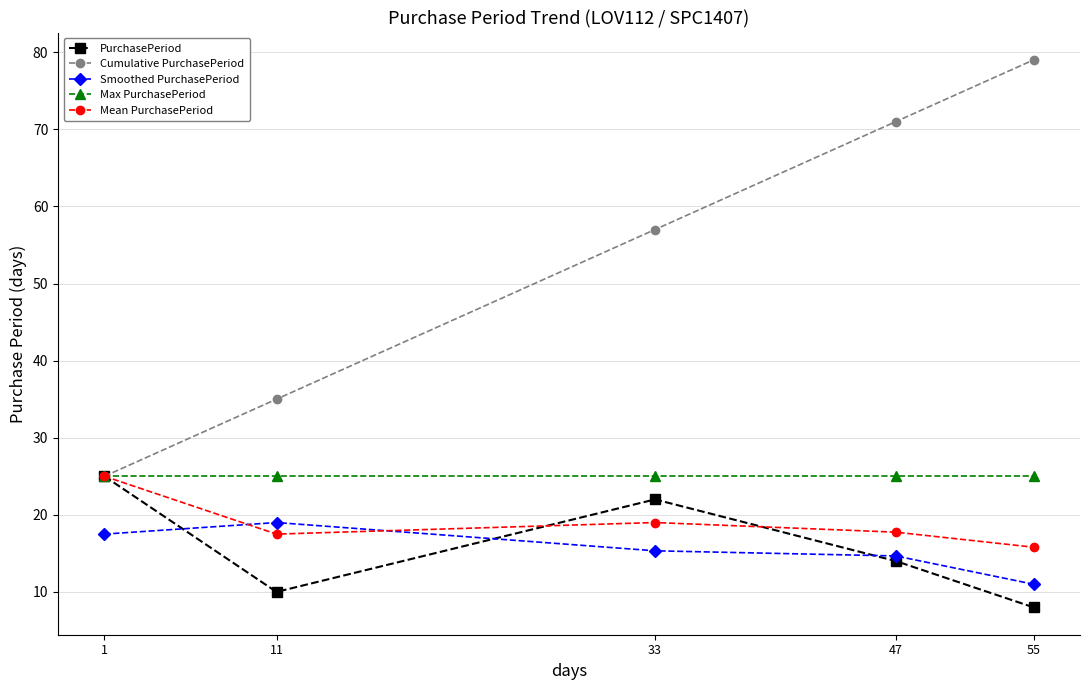

What is the average value of the Mean PurchasePeriod series?

19.0